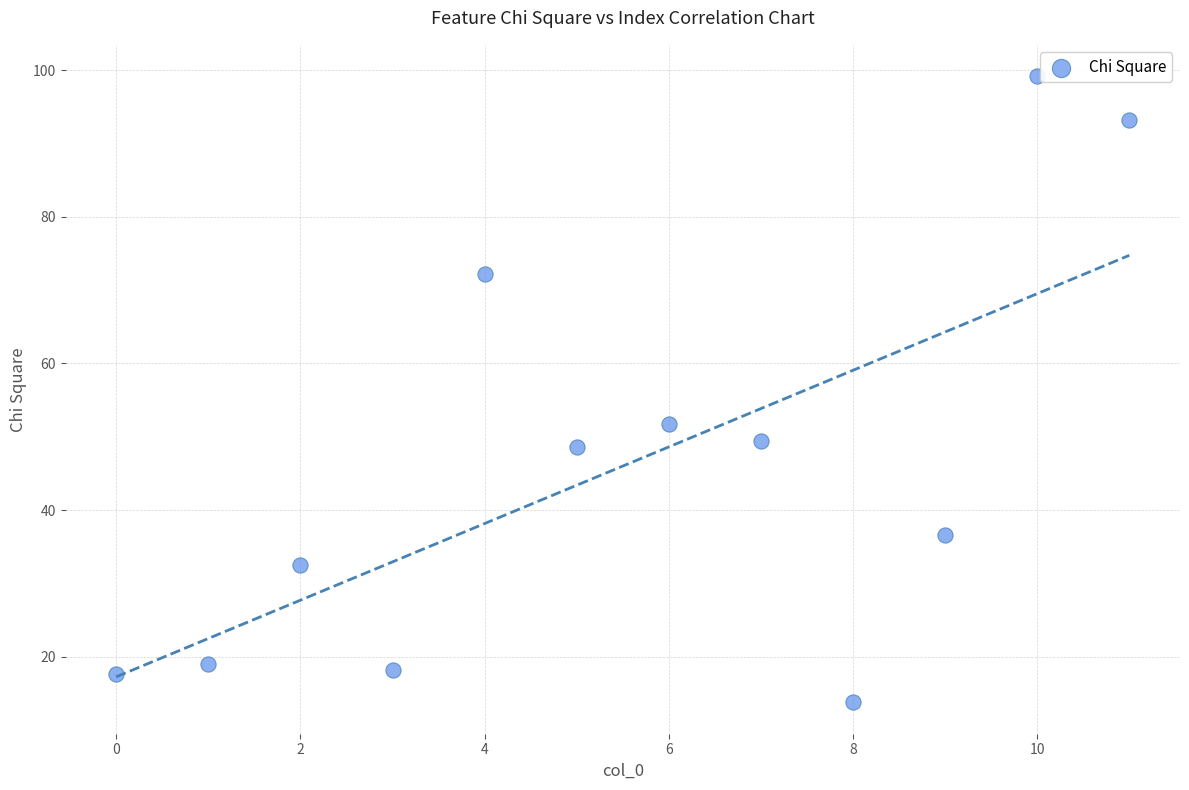

What is the range of X values (max minus min)?

11.0